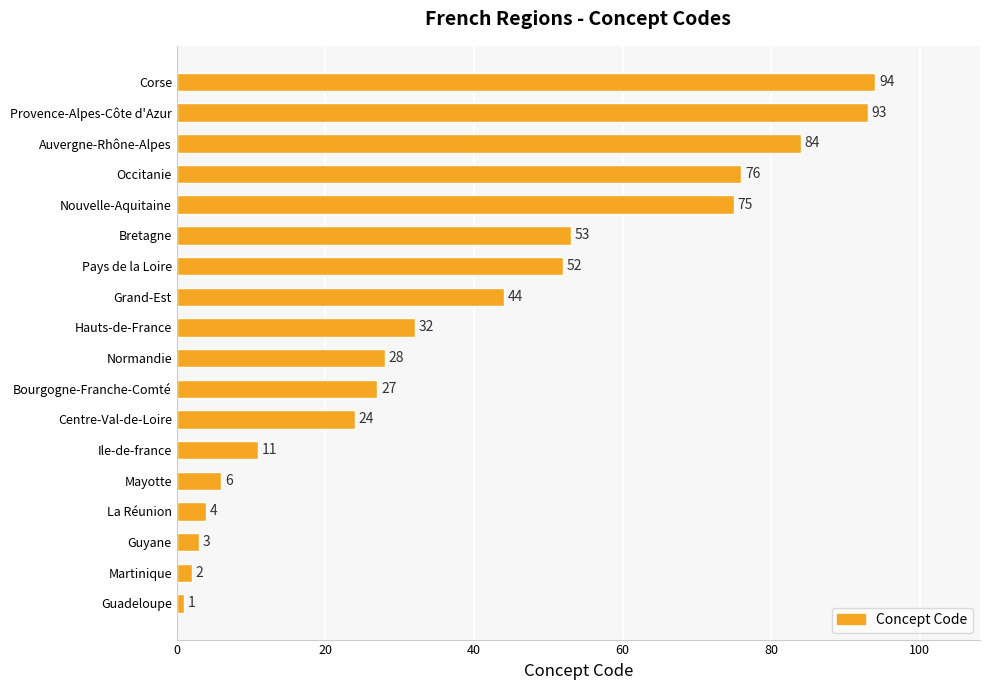

Rank the categories by value from highest to lowest.

Corse, Provence-Alpes-Côte d'Azur, Auvergne-Rhône-Alpes, Occitanie, Nouvelle-Aquitaine, Bretagne, Pays de la Loire, Grand-Est, Hauts-de-France, Normandie, Bourgogne-Franche-Comté, Centre-Val-de-Loire, Ile-de-france, Mayotte, La Réunion, Guyane, Martinique, Guadeloupe